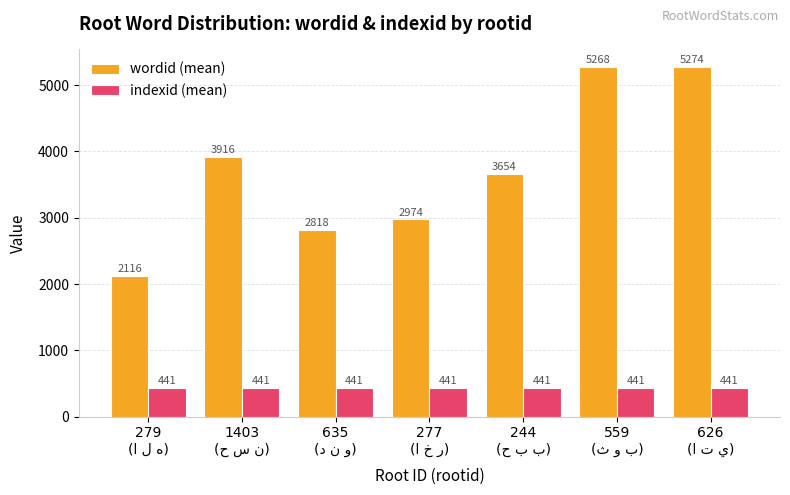

What is the average value of the wordid (mean) series?

3717.1